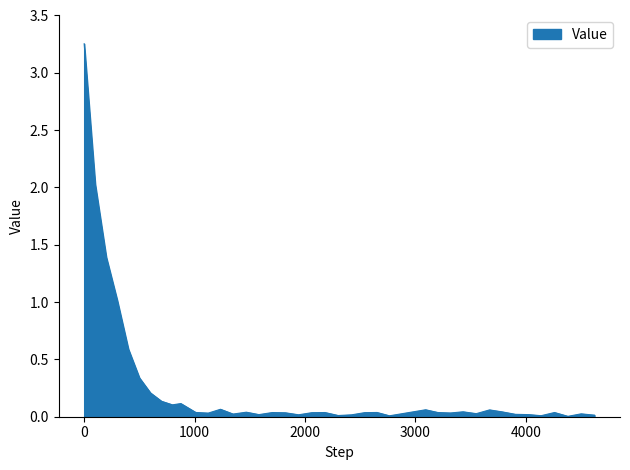

What is the difference between the maximum and minimum values?

3.2